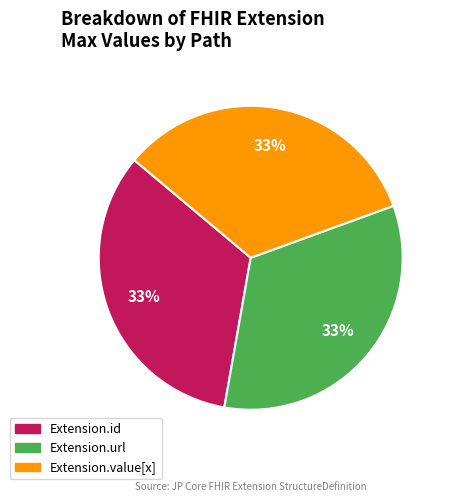

Is there any slice that represents more than half of the pie?

No